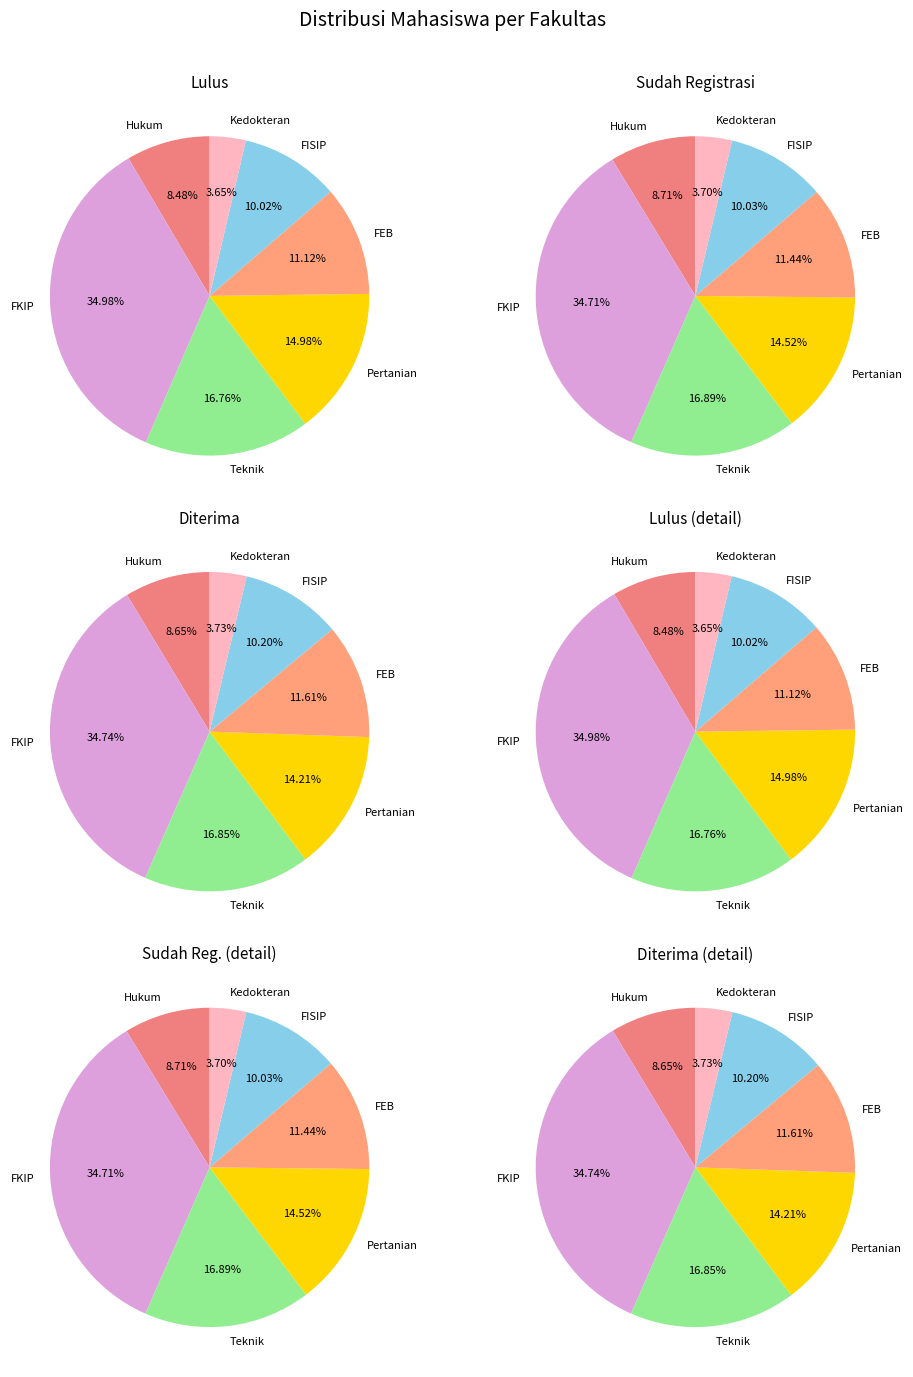

To the nearest percent, what is the combined percentage of Pertanian and Hukum?

23%